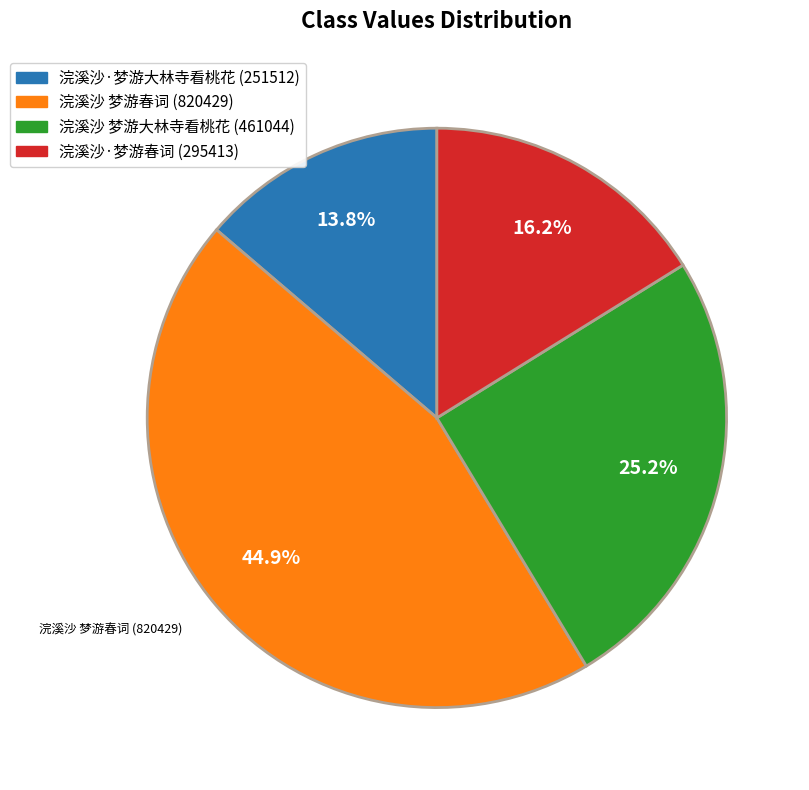

Approximately how many times larger is the value at 浣溪沙·梦游春词 (295413) compared to 浣溪沙·梦游大林寺看桃花 (251512)?

1.2